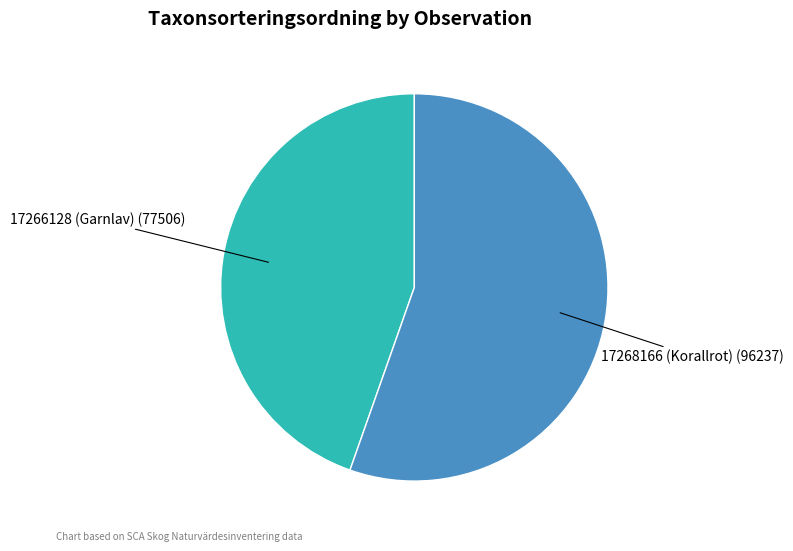

Is there a majority slice in this chart?

Yes